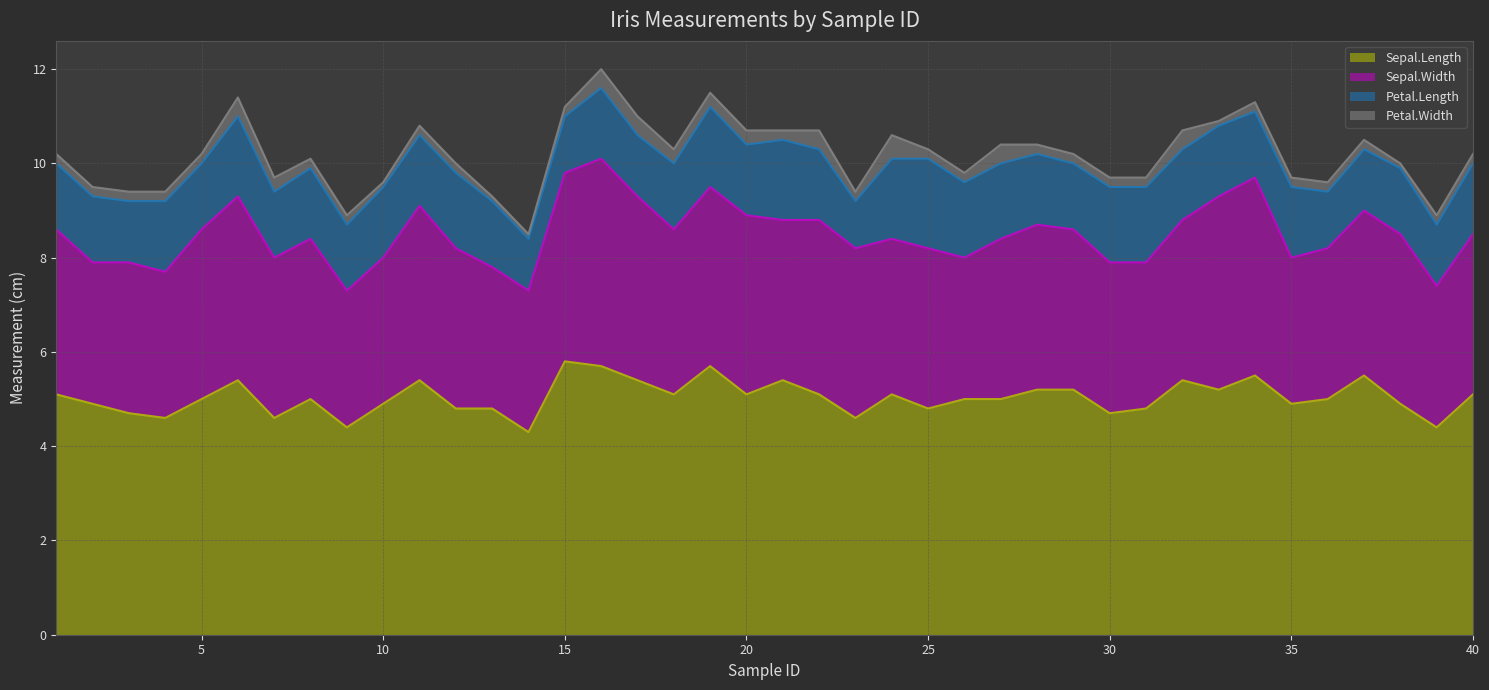

Is it true that Sepal.Length equals 2.7 at 15?

False